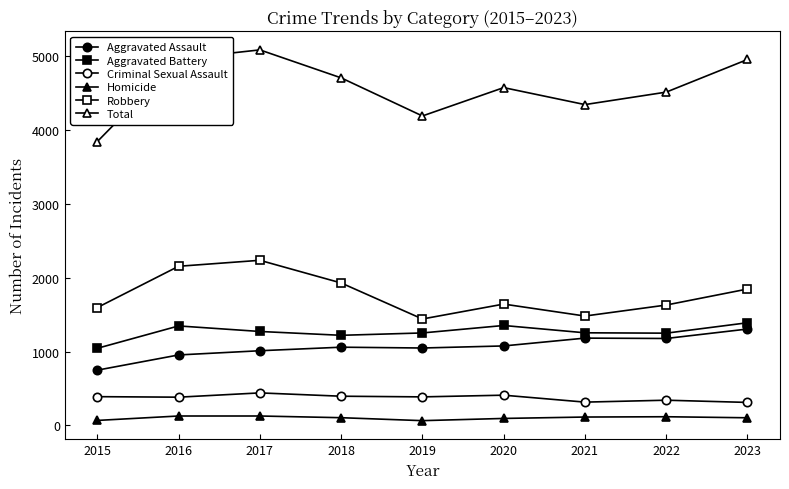

Does the chart have visible grid lines?

No